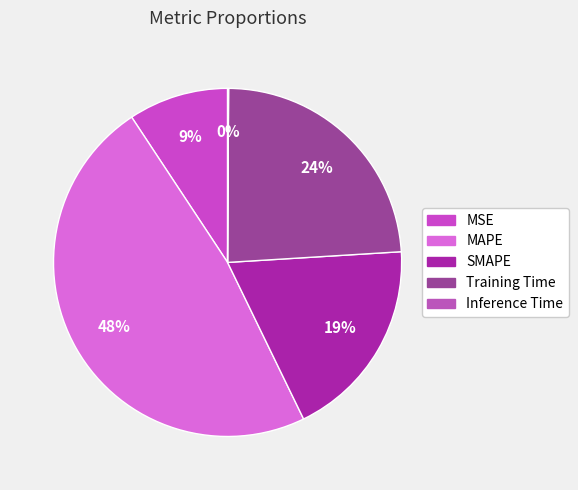

Is the sum of MSE and Inference Time greater than half?

No